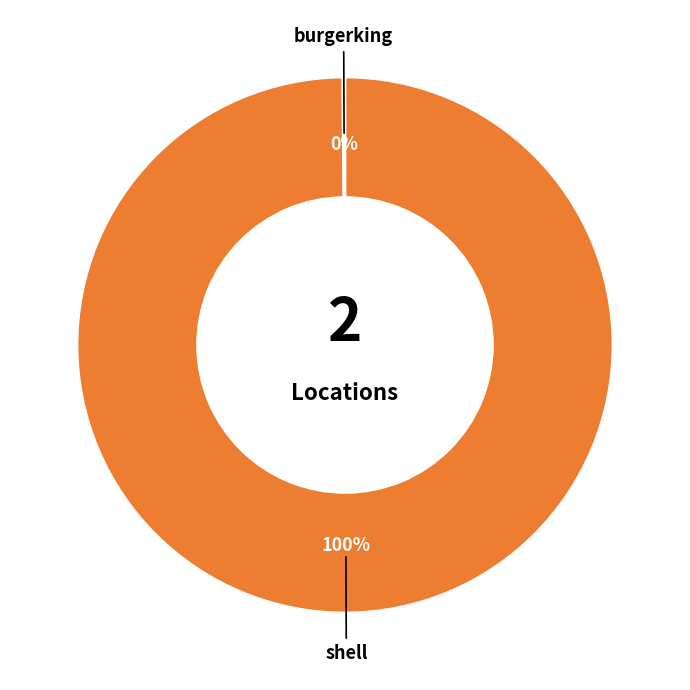

Which slice is the largest?

shell